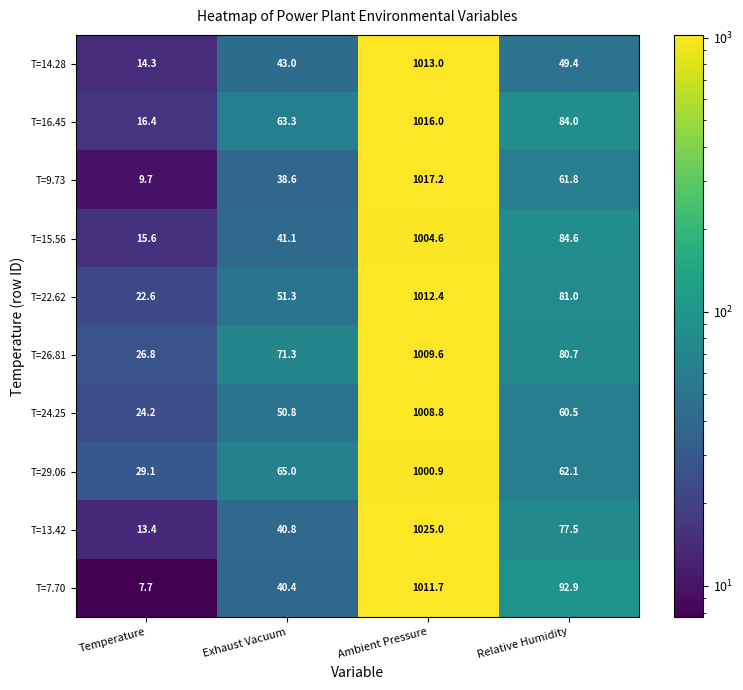

Which series changed the most between Exhaust Vacuum and Relative Humidity?

T=7.70